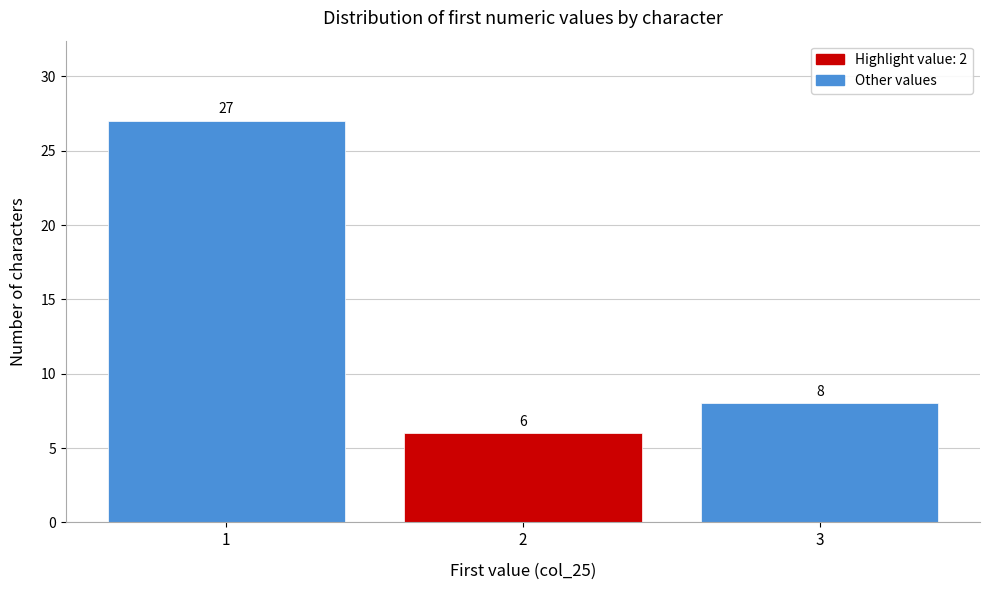

Reading left to right, what are all the values shown in this chart?

1=27	2=6	3=8